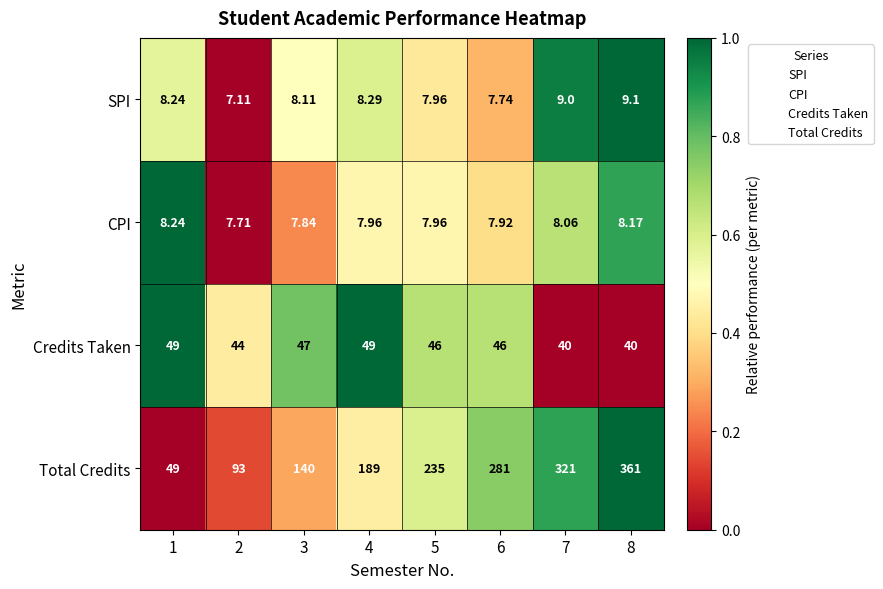

At which category does the chart reach its minimum across all series?

2